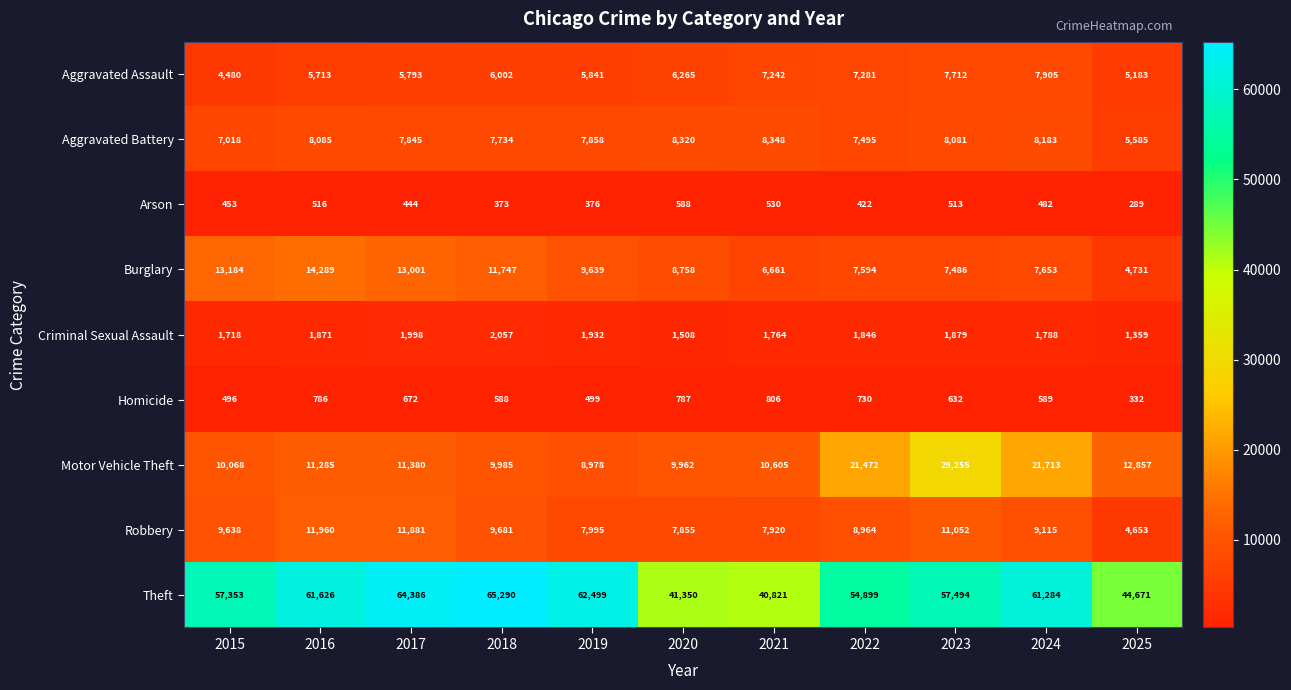

What is the minimum value shown in the chart?

289